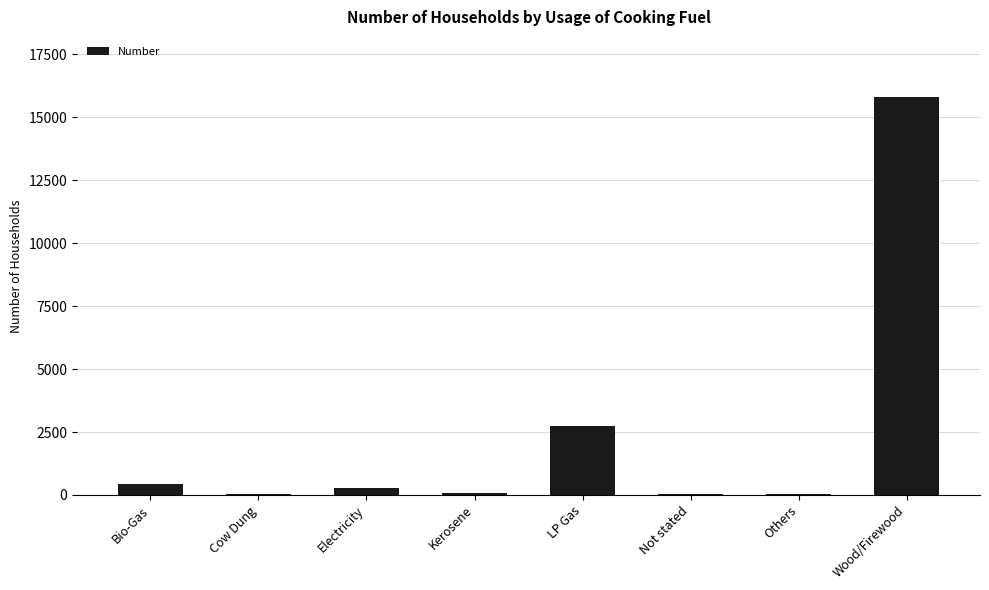

What is the change in value from Electricity to Kerosene?

-181